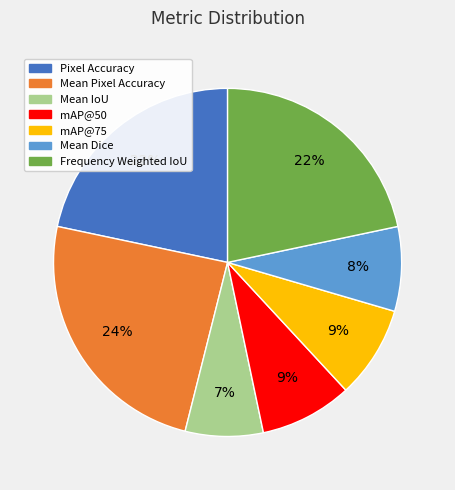

To the nearest percent, what is the difference between the largest and smallest slice percentages?

17%